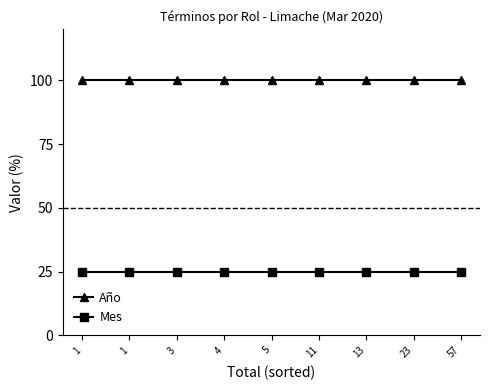

How many distinct data groups are displayed?

2